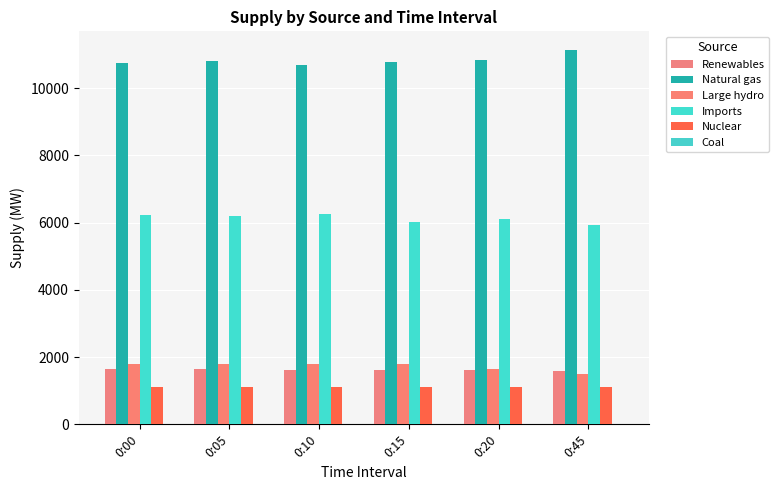

Which category has the lowest value across all series?

0:00